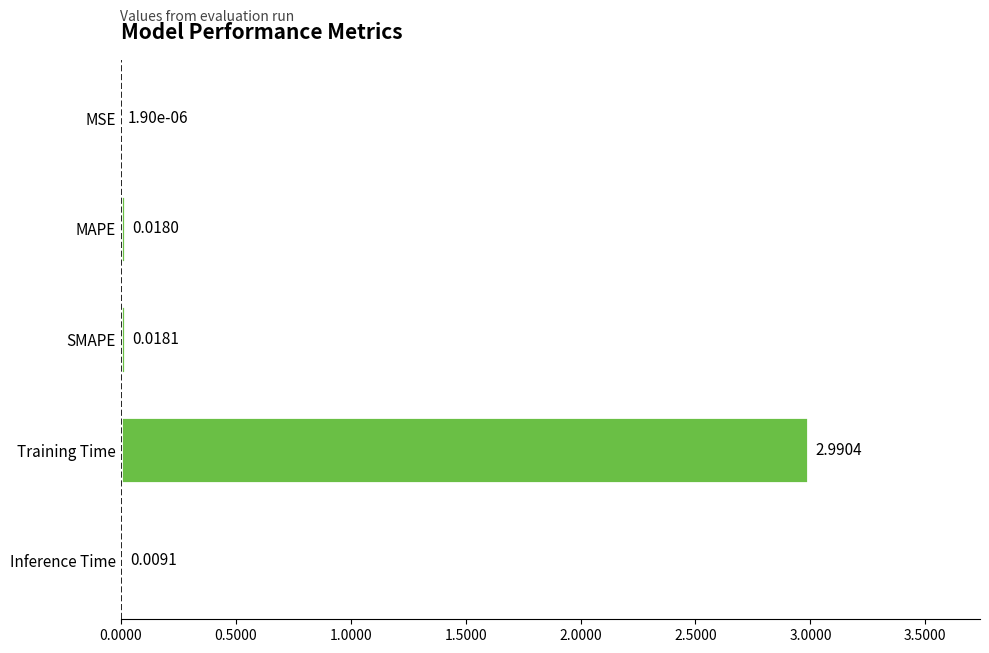

Where is the data nearest to the value 1?

SMAPE